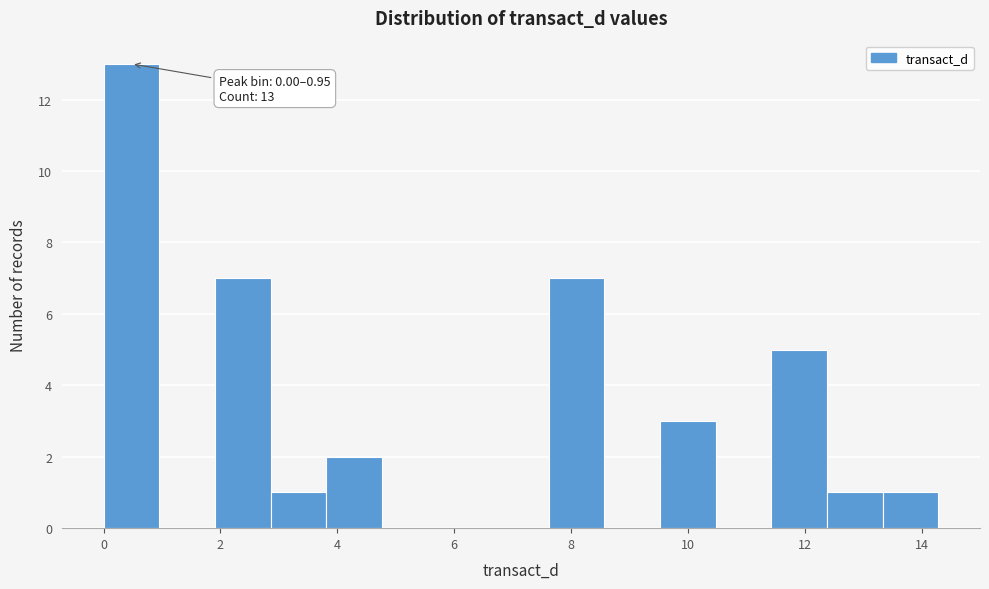

Over which range of the x-axis is the bar tallest?

0.0 to 1.0